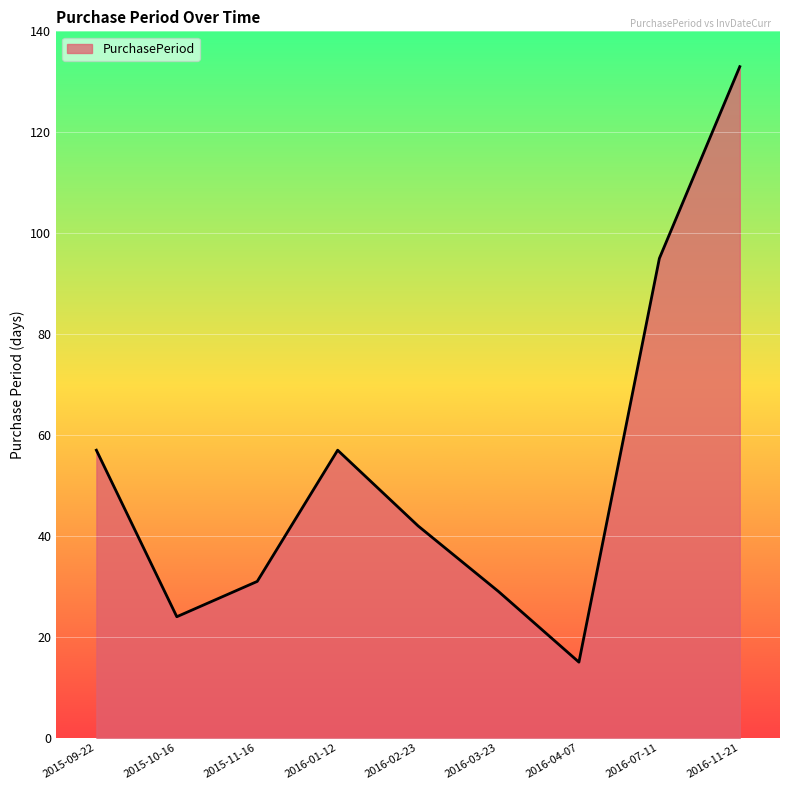

What is the difference between the values at 2016-01-12 and 2016-07-11?

38